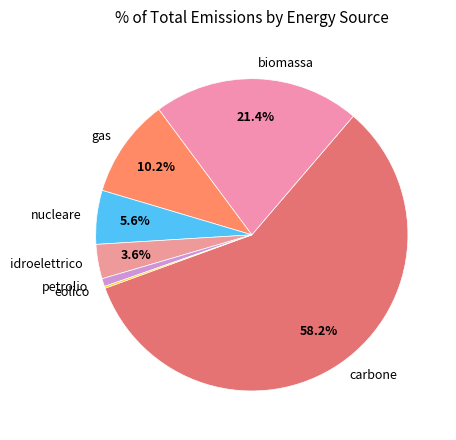

Is biomassa the majority of the pie?

No